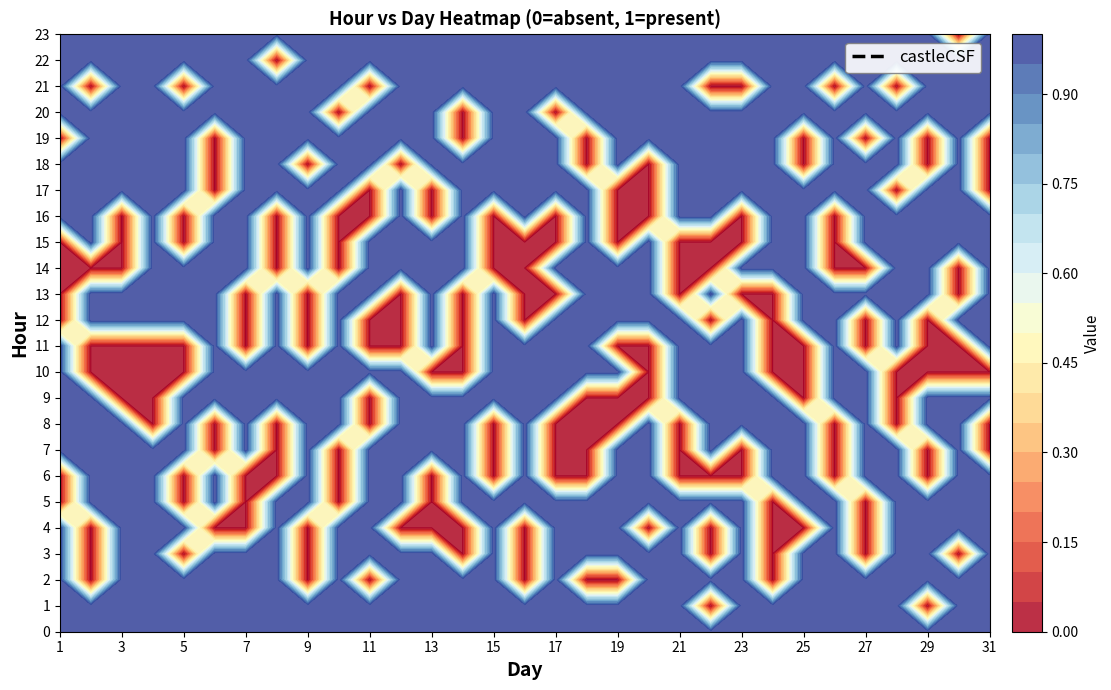

At how many categories does at least one series exceed 0?

31